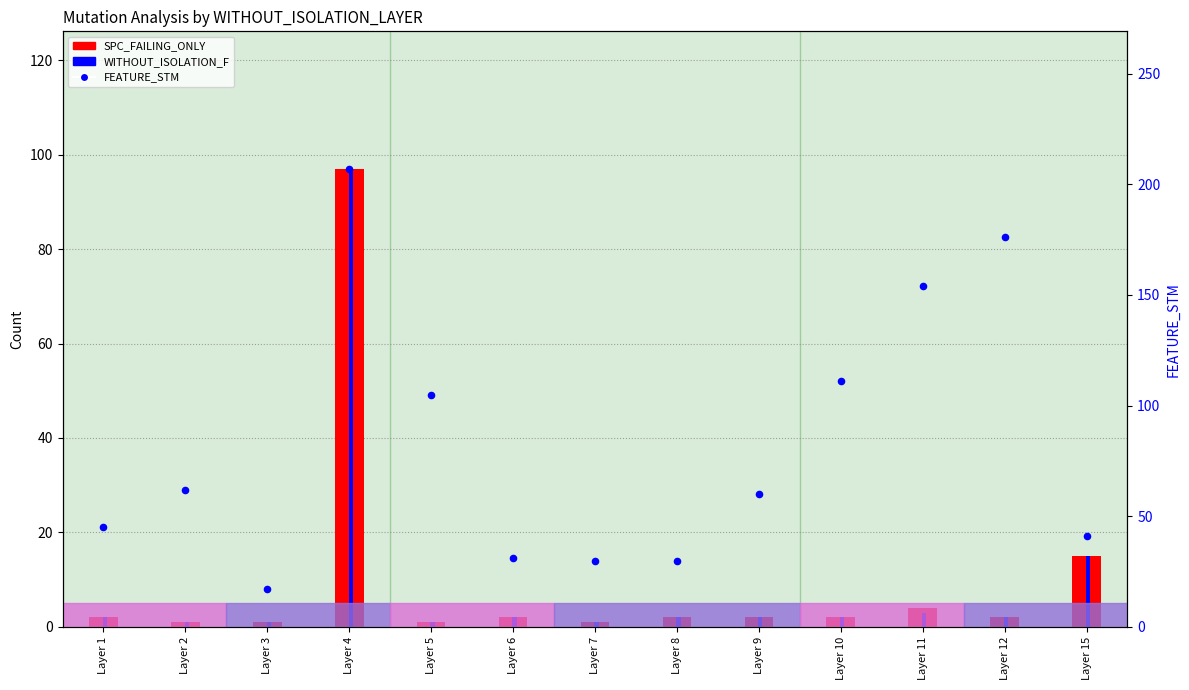

At how many categories does at least one series exceed 168?

2